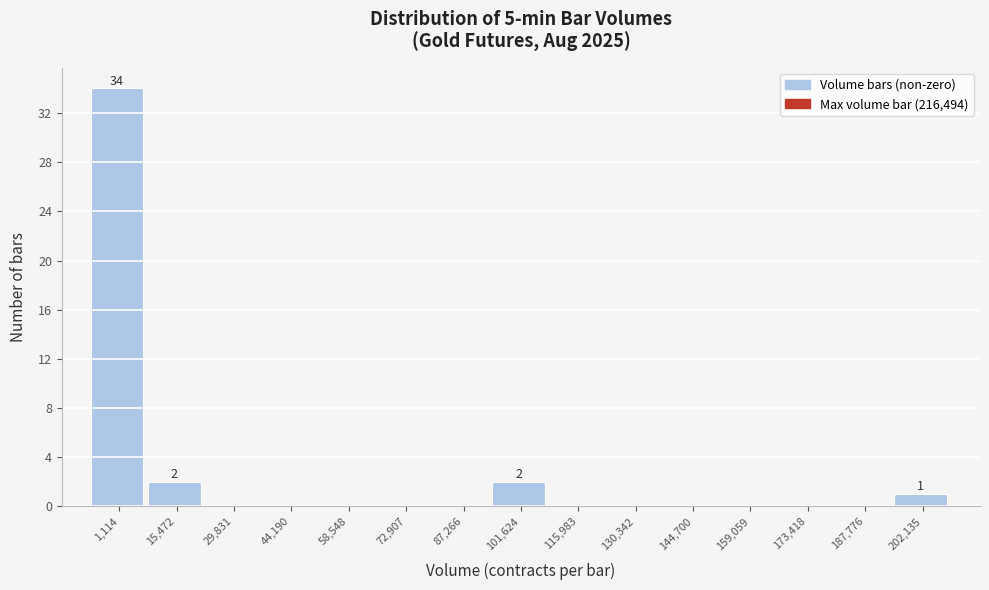

Reading left to right, extract all data points from this chart.

1,114=34	15,472=2	29,831=0	44,190=0	58,548=0	72,907=0	87,266=0	101,624=2	115,983=0	130,342=0	144,700=0	159,059=0	173,418=0	187,776=0	202,135=1